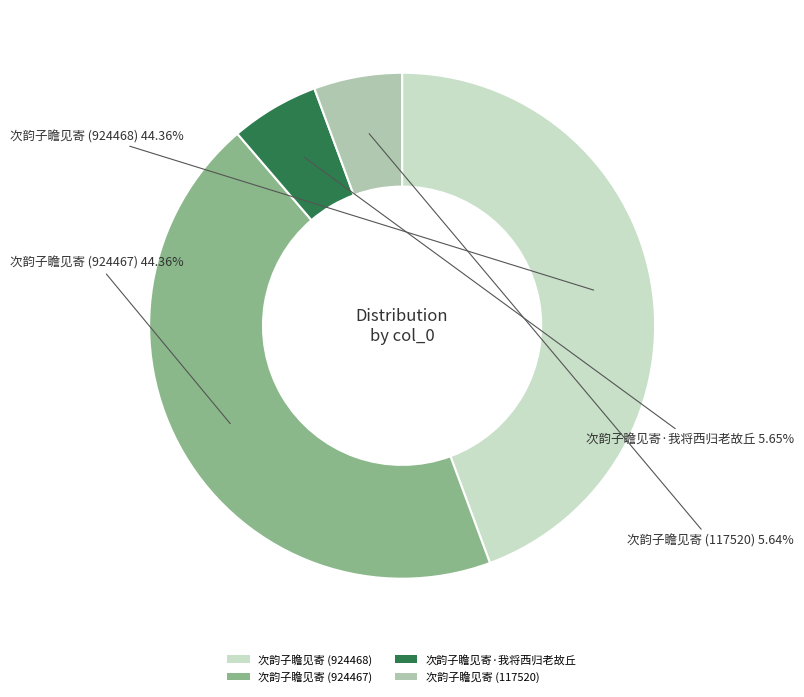

What is the ratio of the value at 次韵子瞻见寄 (924467) to the value at 次韵子瞻见寄·我将西归老故丘?

7.9